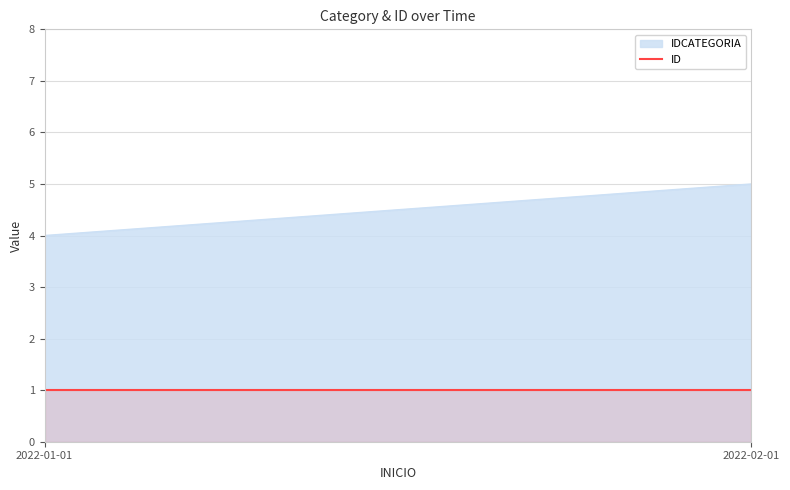

What is the average value of the ID series?

1